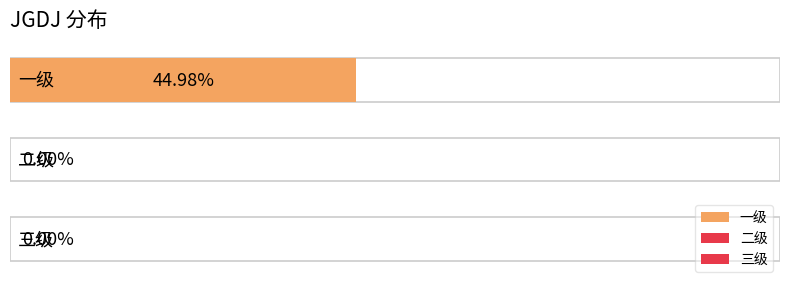

Does the chart contain any negative values?

No